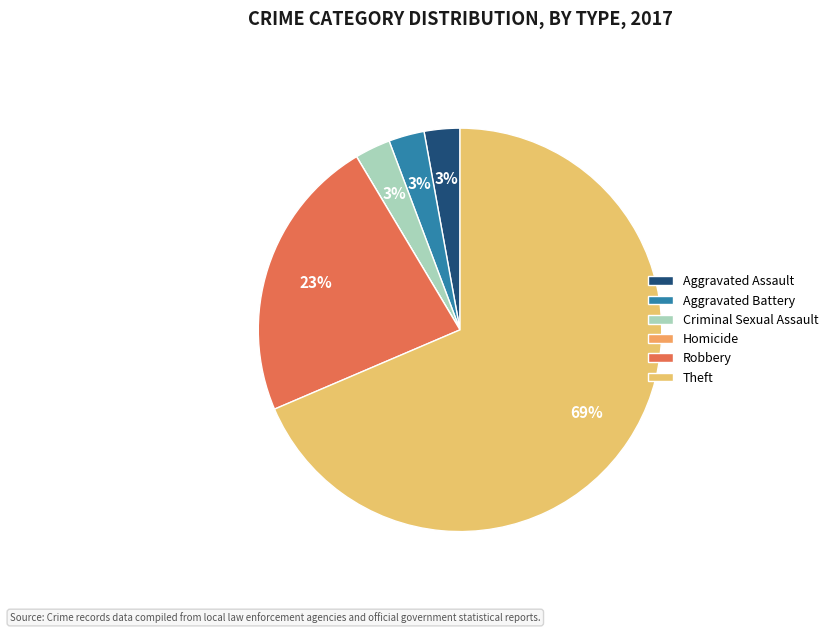

Combined, what portion of the pie is Homicide and Criminal Sexual Assault?

2.9%